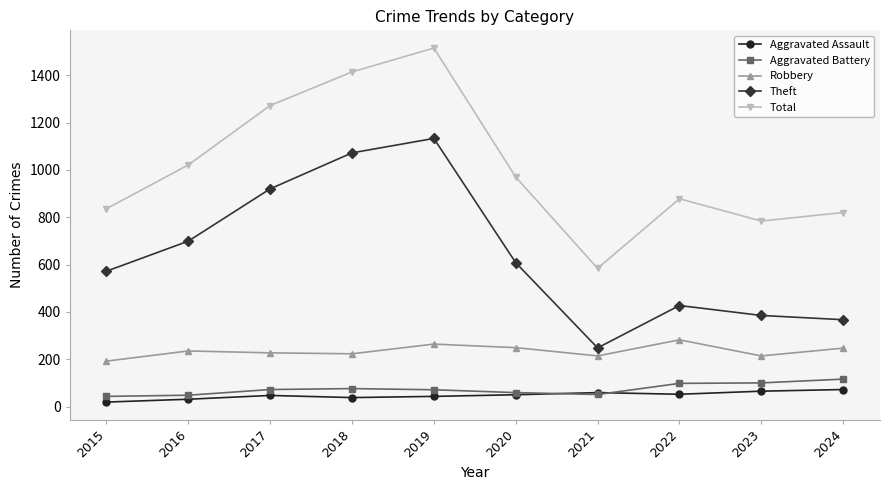

What is the difference between the maximum and minimum values in the Theft series?

885